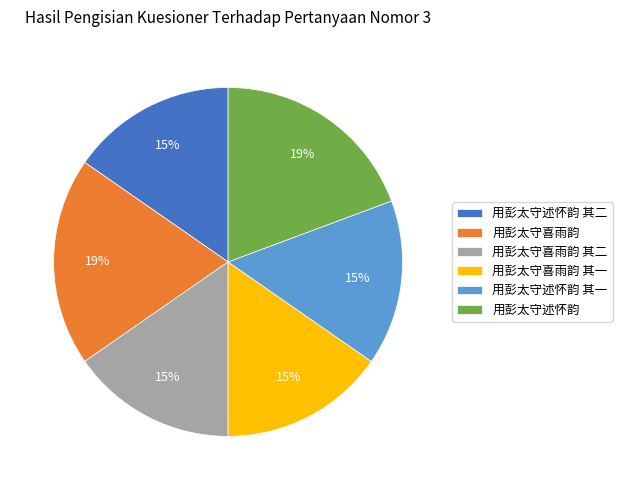

What percentage is the 用彭太守述怀韵 其一 slice, to the nearest percent?

15%